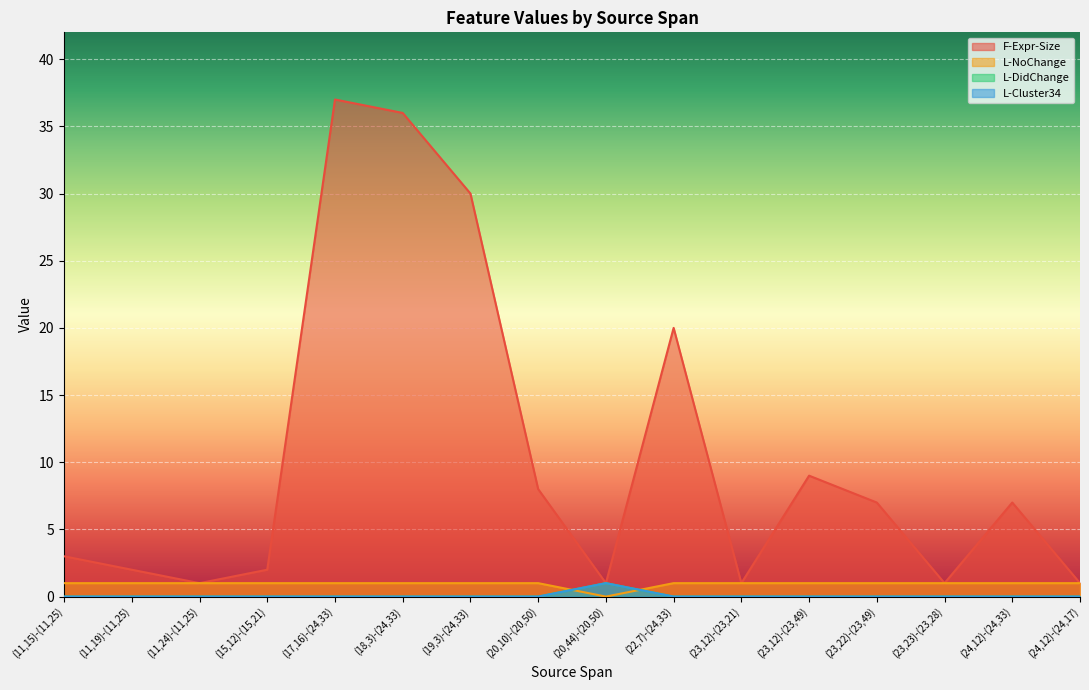

Between (20,10)-(20,50) and (23,23)-(23,28), which series saw the biggest shift?

F-Expr-Size